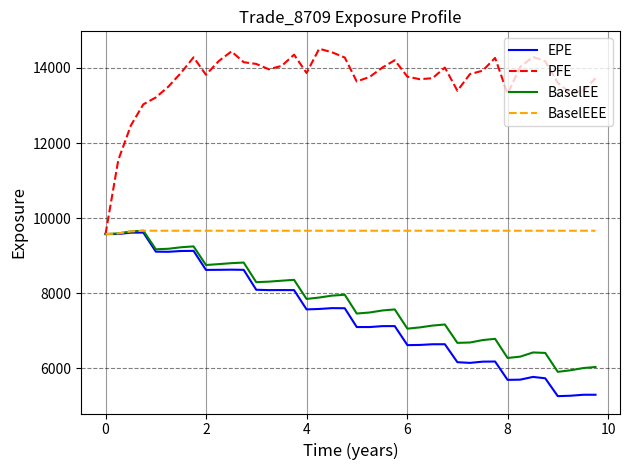

Which series has the largest total across all categories?

PFE